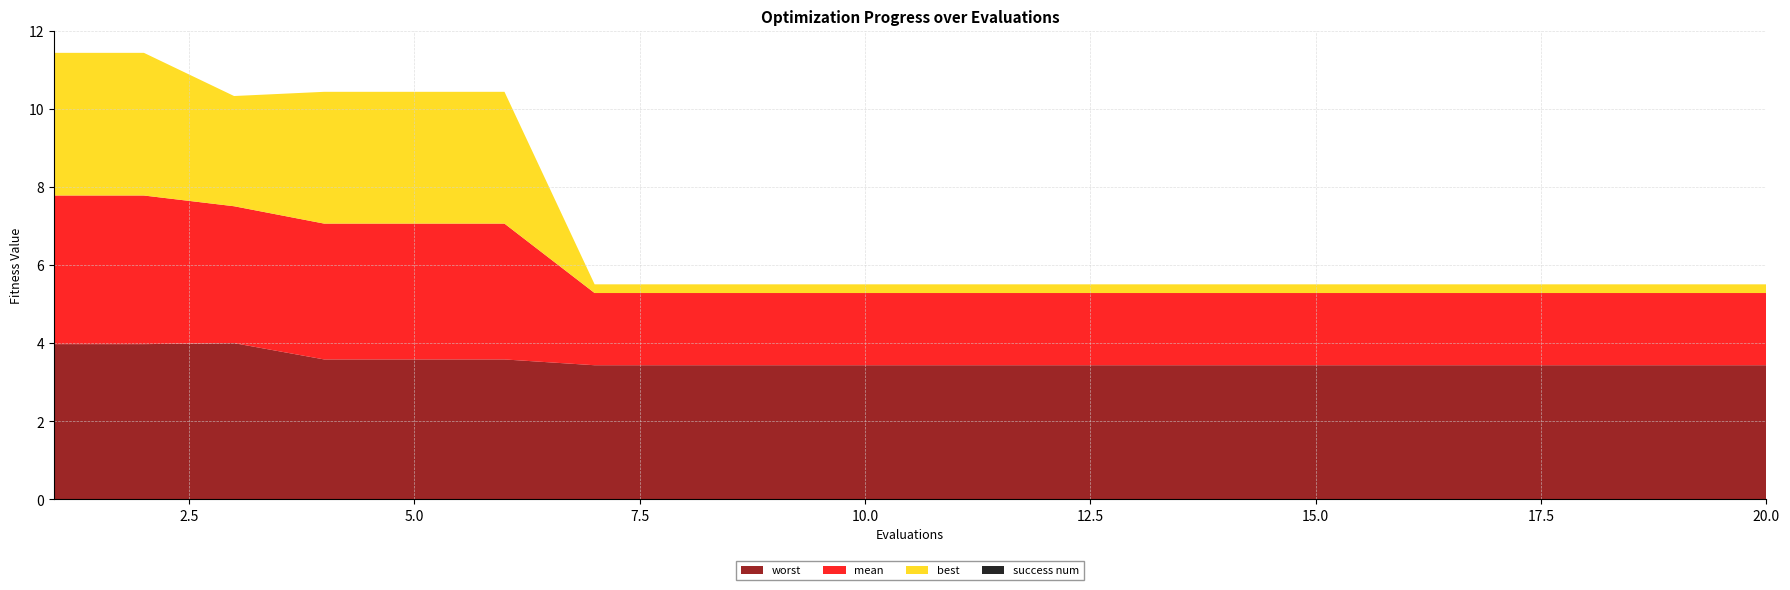

What is the minimum value for worst?

3.4